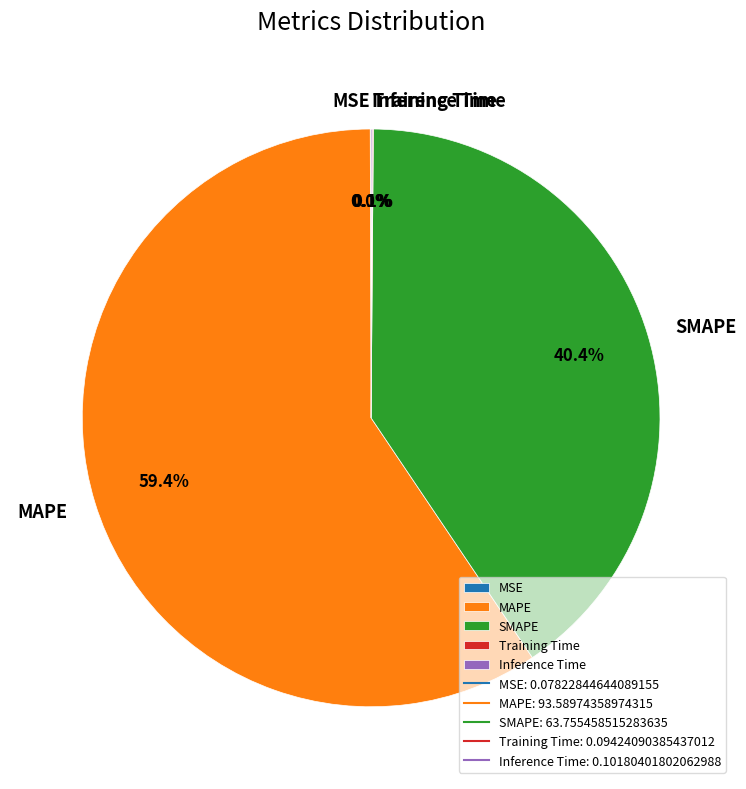

What percentage is the SMAPE slice, to the nearest percent?

40%